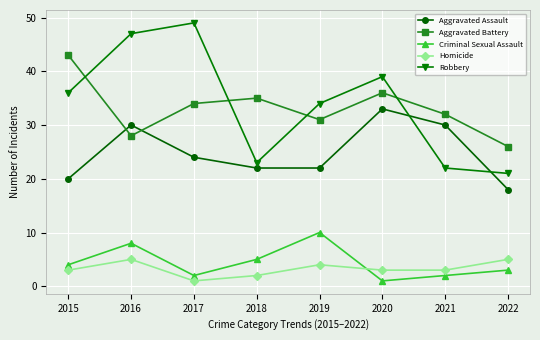

Between 2016 and 2019, which series saw the biggest shift?

Robbery